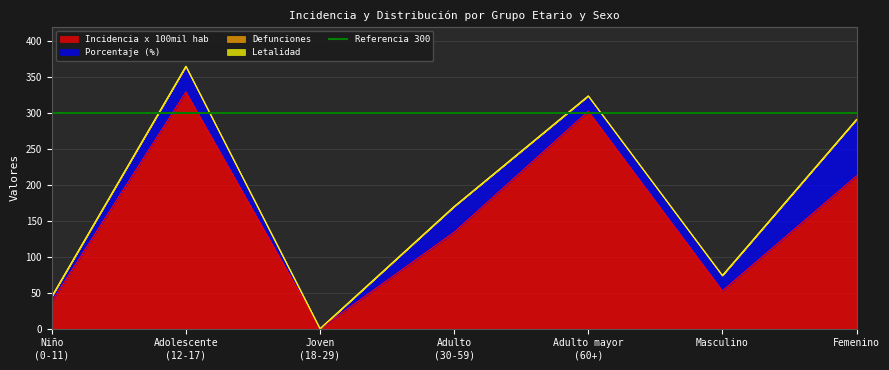

The defunciones series shows 0.0 at Femenino. True or false?

True